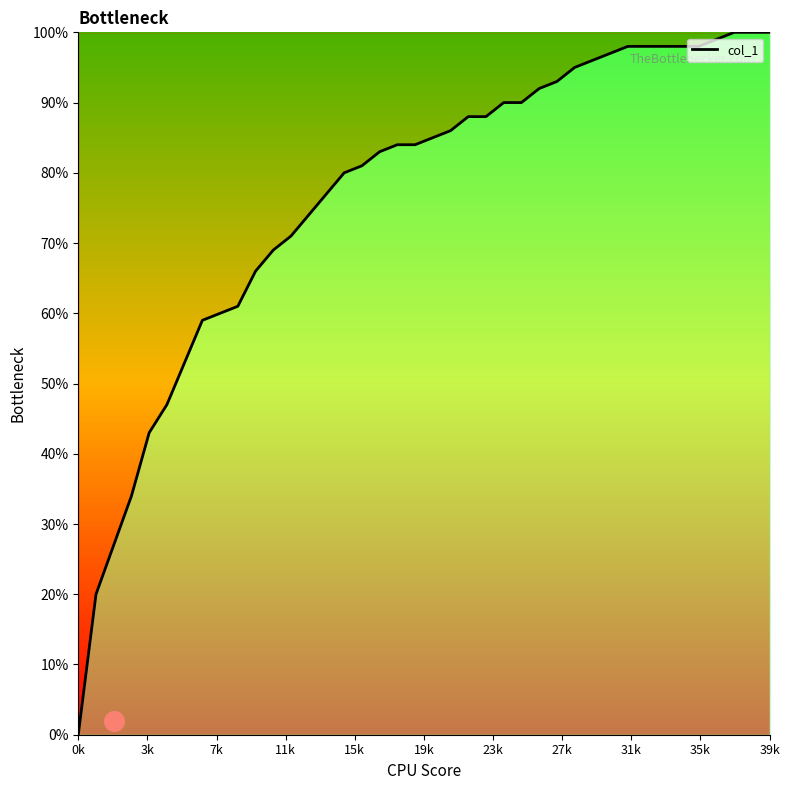

What is the change in value from 0k to 18?

+0.8